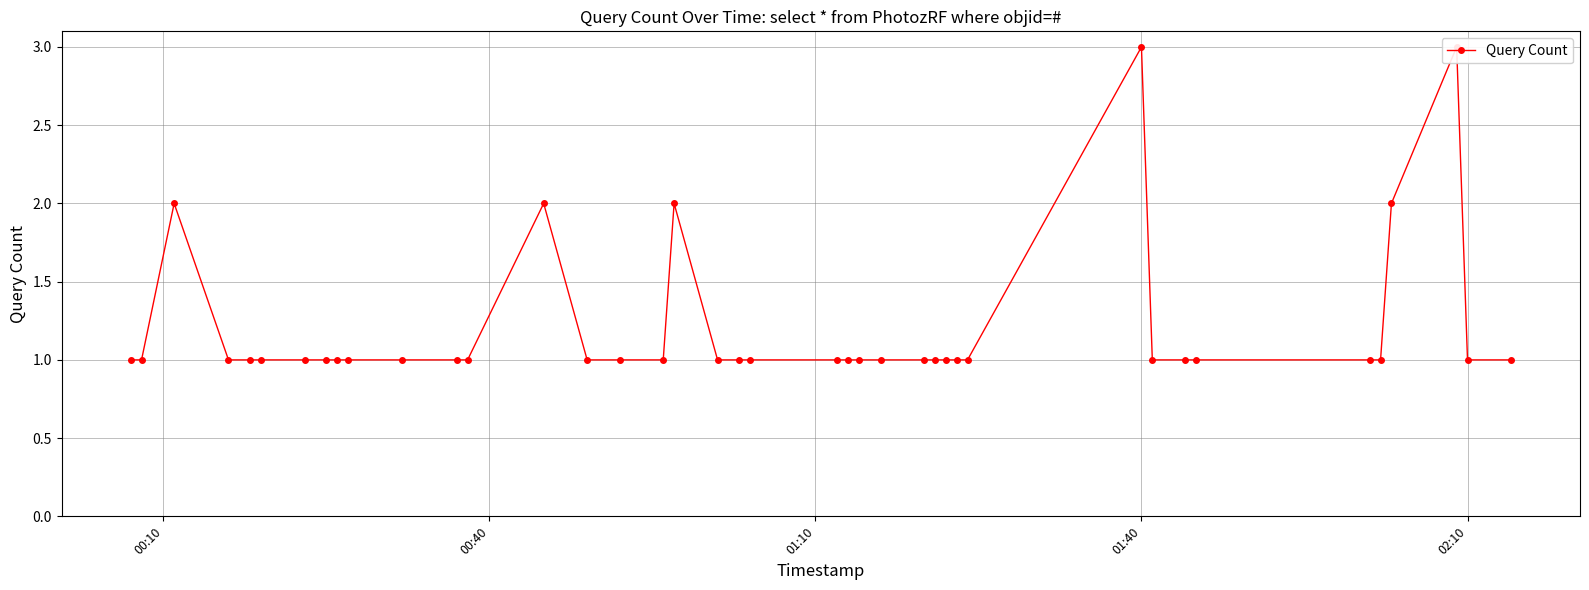

Count the number of values greater than 1.

6